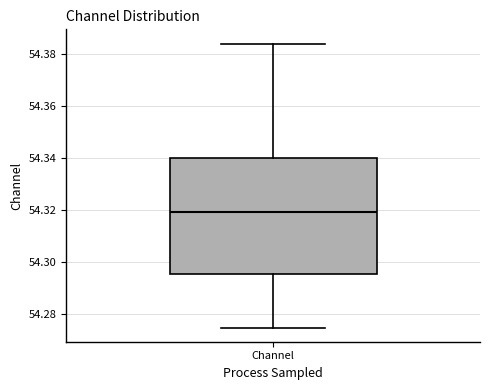

Read this box plot against the y-axis: the position of the median line, the range covered by the box, and the ends of both whiskers. The values are not printed on the chart, so give them approximately, as read against the axis.

median 54.320, box 54.296 to 54.340, whiskers 54.274 to 54.384